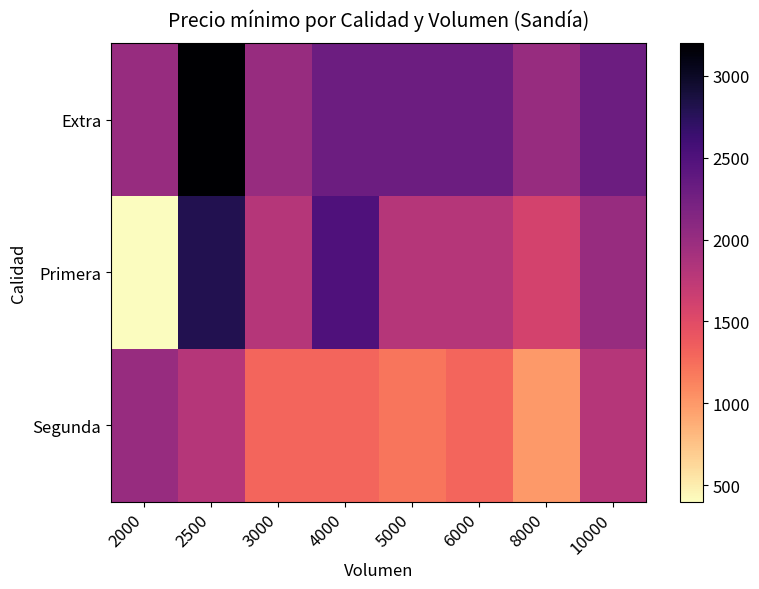

Which label corresponds to the largest value in the chart?

2500